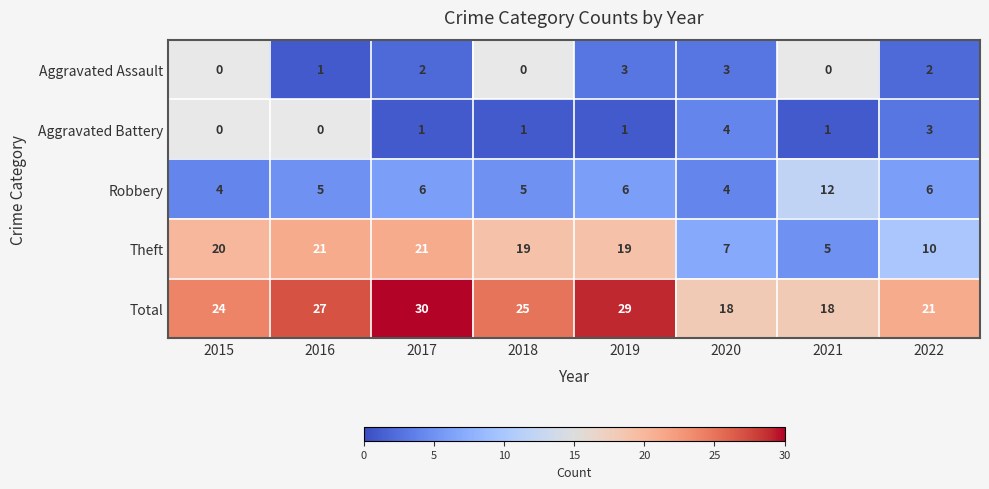

Is it true that Theft equals 7.6 at 2021?

False